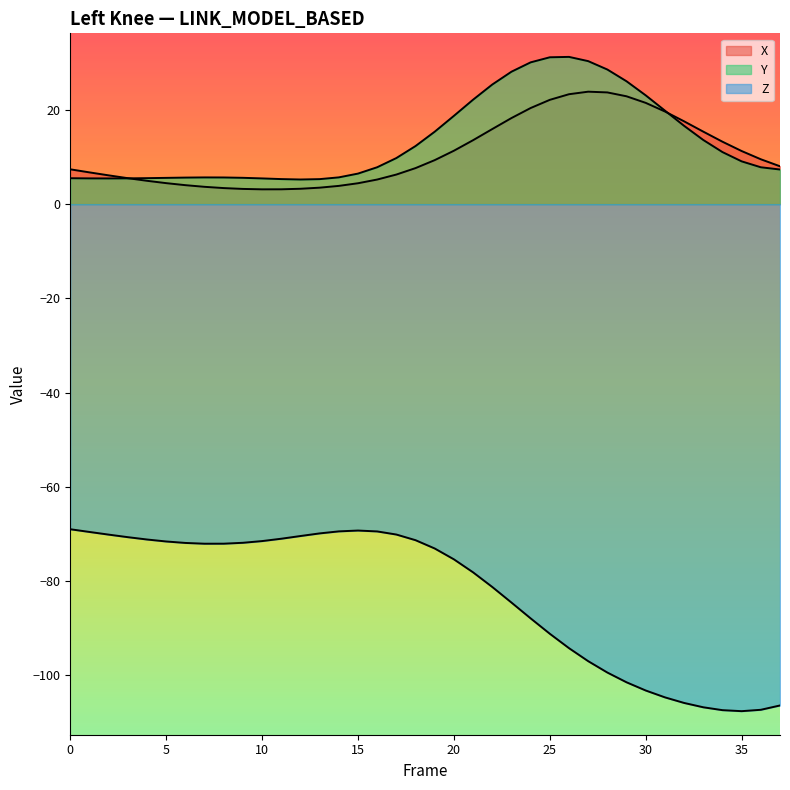

How many interior local valleys does the X series have?

1